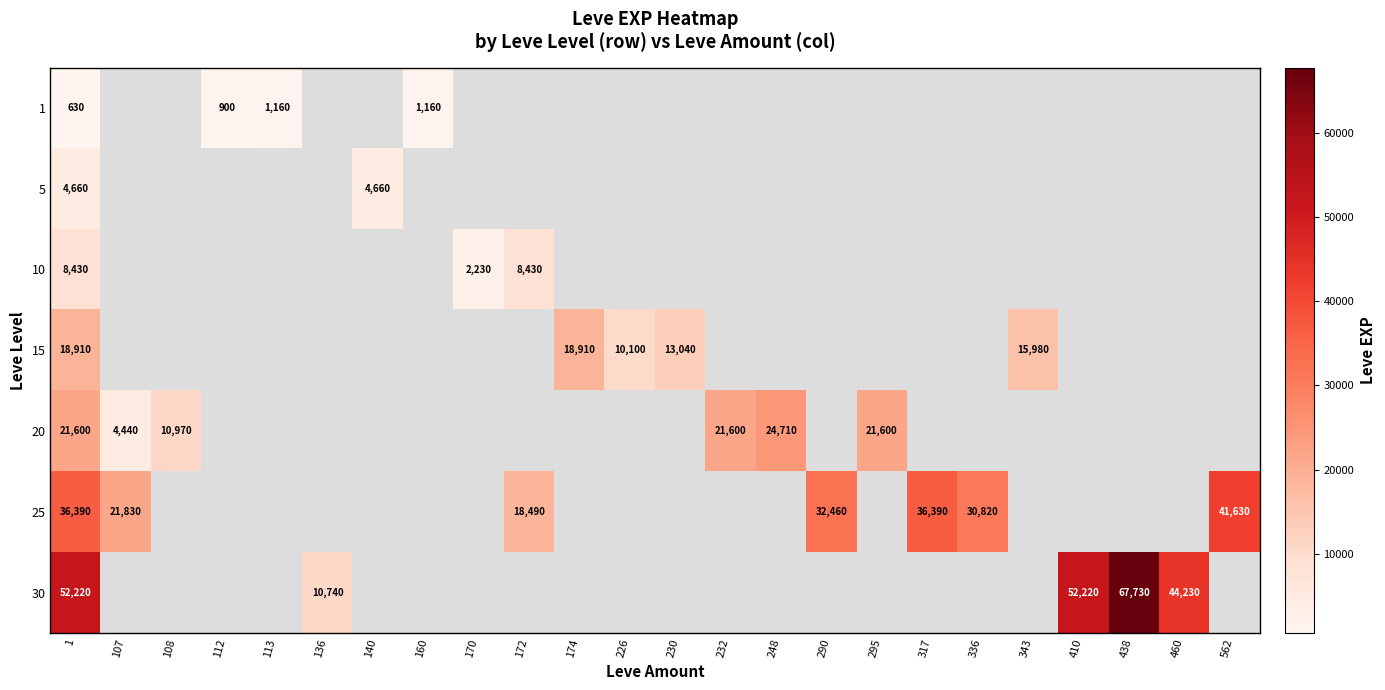

Which category has the lowest value across all series?

1